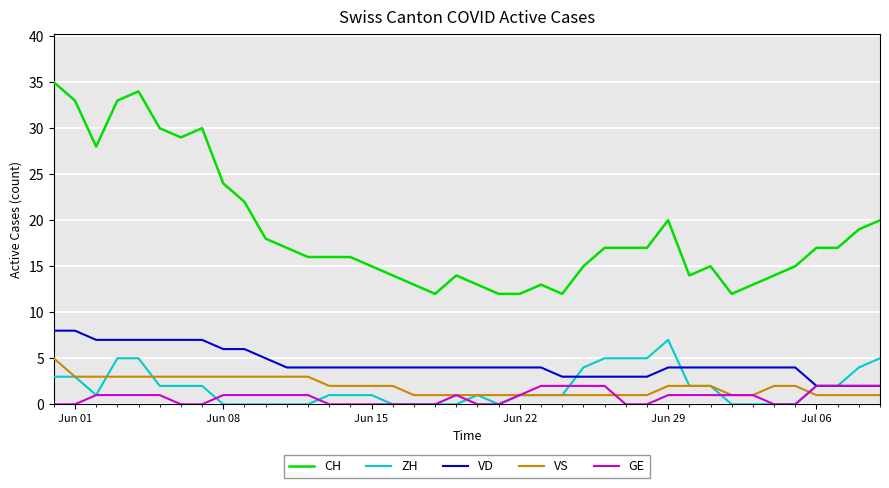

True or false: VS and VD cross at least once.

False